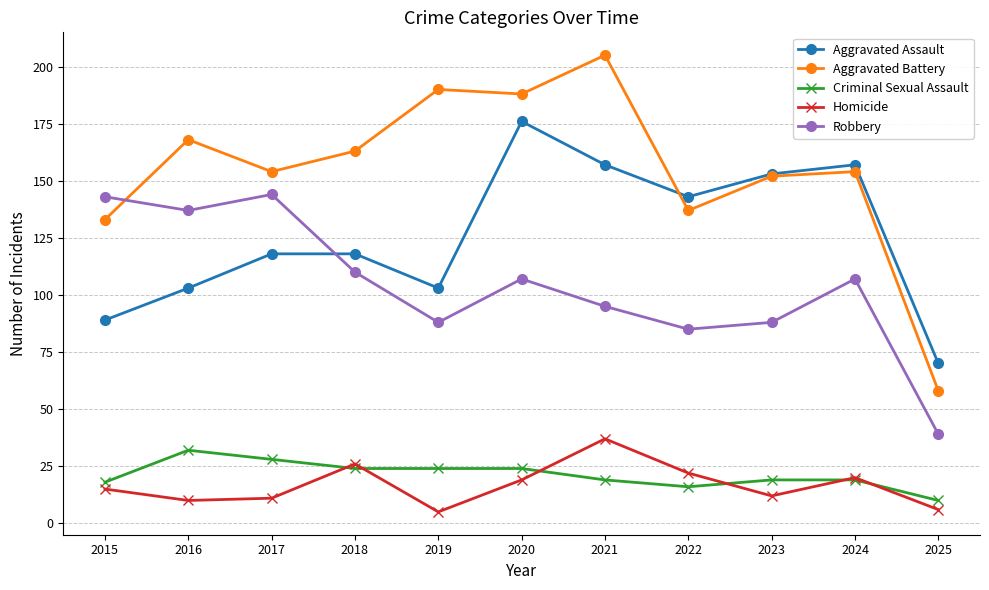

What is the difference between the Aggravated Battery values at 2020 and 2015?

55